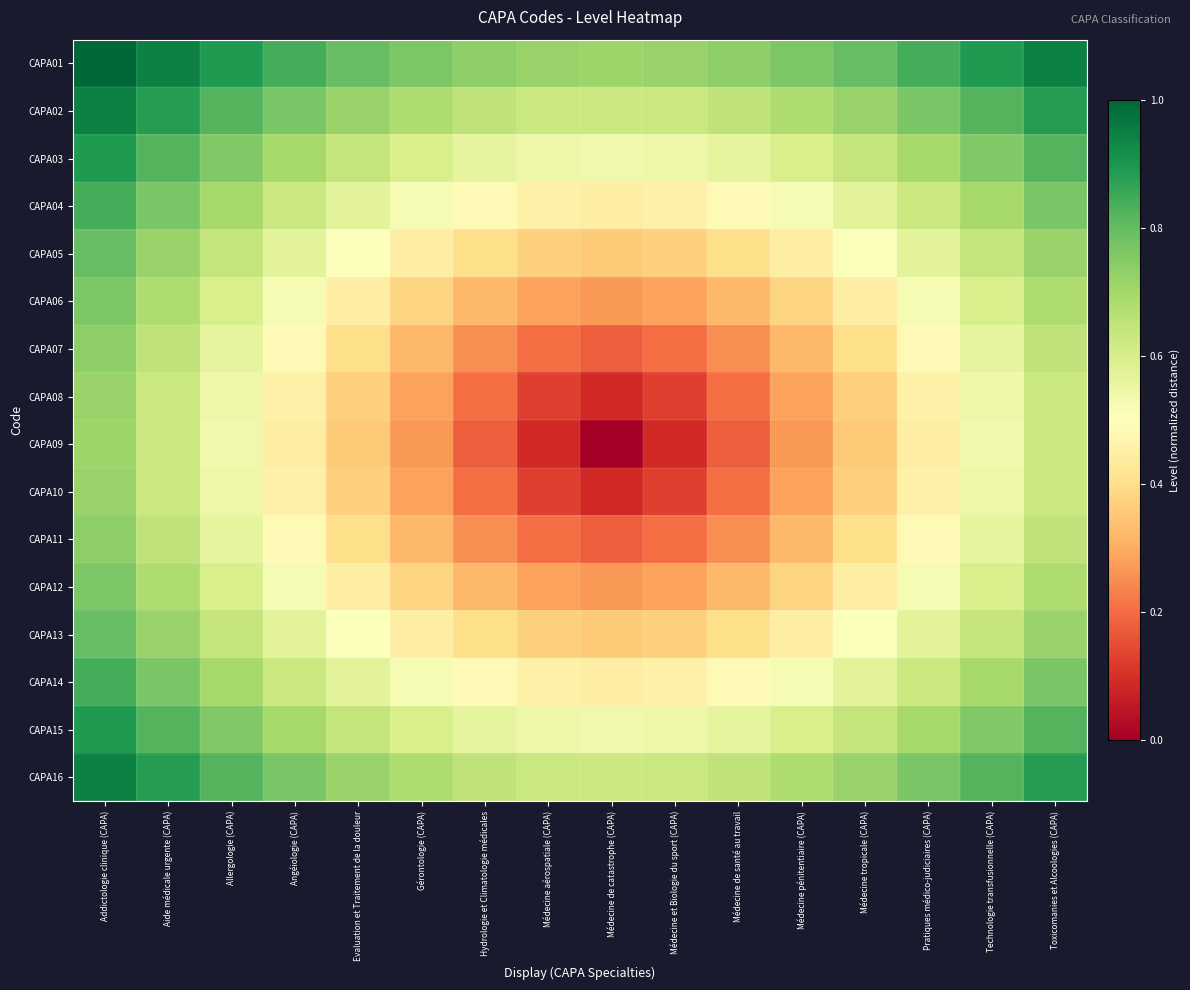

Reading left to right, extract all data points from this chart.

CAPA01: Addictologie clinique (CAPA)=1.0	Aide médicale urgente (CAPA)=0.9	Allergologie (CAPA)=0.9	Angéiologie (CAPA)=0.8	Evaluation et Traitement de la douleur=0.8	Gérontologie (CAPA)=0.8	Hydrologie et Climatologie médicales=0.7	Médecine aérospatiale (CAPA)=0.7	Médecine de catastrophe (CAPA)=0.7	Médecine et Biologie du sport (CAPA)=0.7	Médecine de santé au travail=0.7	Médecine pénitentiaire (CAPA)=0.8	Médecine tropicale (CAPA)=0.8	Pratiques médico-judiciaires (CAPA)=0.8	Technologie transfusionnelle (CAPA)=0.9	Toxicomanies et Alcoologies (CAPA)=0.9
CAPA02: Addictologie clinique (CAPA)=0.9	Aide médicale urgente (CAPA)=0.9	Allergologie (CAPA)=0.8	Angéiologie (CAPA)=0.8	Evaluation et Traitement de la douleur=0.7	Gérontologie (CAPA)=0.7	Hydrologie et Climatologie médicales=0.7	Médecine aérospatiale (CAPA)=0.6	Médecine de catastrophe (CAPA)=0.6	Médecine et Biologie du sport (CAPA)=0.6	Médecine de santé au travail=0.7	Médecine pénitentiaire (CAPA)=0.7	Médecine tropicale (CAPA)=0.7	Pratiques médico-judiciaires (CAPA)=0.8	Technologie transfusionnelle (CAPA)=0.8	Toxicomanies et Alcoologies (CAPA)=0.9
CAPA03: Addictologie clinique (CAPA)=0.9	Aide médicale urgente (CAPA)=0.8	Allergologie (CAPA)=0.8	Angéiologie (CAPA)=0.7	Evaluation et Traitement de la douleur=0.6	Gérontologie (CAPA)=0.6	Hydrologie et Climatologie médicales=0.6	Médecine aérospatiale (CAPA)=0.5	Médecine de catastrophe (CAPA)=0.5	Médecine et Biologie du sport (CAPA)=0.5	Médecine de santé au travail=0.6	Médecine pénitentiaire (CAPA)=0.6	Médecine tropicale (CAPA)=0.6	Pratiques médico-judiciaires (CAPA)=0.7	Technologie transfusionnelle (CAPA)=0.8	Toxicomanies et Alcoologies (CAPA)=0.8
CAPA04: Addictologie clinique (CAPA)=0.8	Aide médicale urgente (CAPA)=0.8	Allergologie (CAPA)=0.7	Angéiologie (CAPA)=0.6	Evaluation et Traitement de la douleur=0.6	Gérontologie (CAPA)=0.5	Hydrologie et Climatologie médicales=0.5	Médecine aérospatiale (CAPA)=0.5	Médecine de catastrophe (CAPA)=0.4	Médecine et Biologie du sport (CAPA)=0.5	Médecine de santé au travail=0.5	Médecine pénitentiaire (CAPA)=0.5	Médecine tropicale (CAPA)=0.6	Pratiques médico-judiciaires (CAPA)=0.6	Technologie transfusionnelle (CAPA)=0.7	Toxicomanies et Alcoologies (CAPA)=0.8
CAPA05: Addictologie clinique (CAPA)=0.8	Aide médicale urgente (CAPA)=0.7	Allergologie (CAPA)=0.6	Angéiologie (CAPA)=0.6	Evaluation et Traitement de la douleur=0.5	Gérontologie (CAPA)=0.4	Hydrologie et Climatologie médicales=0.4	Médecine aérospatiale (CAPA)=0.4	Médecine de catastrophe (CAPA)=0.4	Médecine et Biologie du sport (CAPA)=0.4	Médecine de santé au travail=0.4	Médecine pénitentiaire (CAPA)=0.4	Médecine tropicale (CAPA)=0.5	Pratiques médico-judiciaires (CAPA)=0.6	Technologie transfusionnelle (CAPA)=0.6	Toxicomanies et Alcoologies (CAPA)=0.7
CAPA06: Addictologie clinique (CAPA)=0.8	Aide médicale urgente (CAPA)=0.7	Allergologie (CAPA)=0.6	Angéiologie (CAPA)=0.5	Evaluation et Traitement de la douleur=0.4	Gérontologie (CAPA)=0.4	Hydrologie et Climatologie médicales=0.3	Médecine aérospatiale (CAPA)=0.3	Médecine de catastrophe (CAPA)=0.3	Médecine et Biologie du sport (CAPA)=0.3	Médecine de santé au travail=0.3	Médecine pénitentiaire (CAPA)=0.4	Médecine tropicale (CAPA)=0.4	Pratiques médico-judiciaires (CAPA)=0.5	Technologie transfusionnelle (CAPA)=0.6	Toxicomanies et Alcoologies (CAPA)=0.7
CAPA07: Addictologie clinique (CAPA)=0.7	Aide médicale urgente (CAPA)=0.7	Allergologie (CAPA)=0.6	Angéiologie (CAPA)=0.5	Evaluation et Traitement de la douleur=0.4	Gérontologie (CAPA)=0.3	Hydrologie et Climatologie médicales=0.3	Médecine aérospatiale (CAPA)=0.2	Médecine de catastrophe (CAPA)=0.2	Médecine et Biologie du sport (CAPA)=0.2	Médecine de santé au travail=0.3	Médecine pénitentiaire (CAPA)=0.3	Médecine tropicale (CAPA)=0.4	Pratiques médico-judiciaires (CAPA)=0.5	Technologie transfusionnelle (CAPA)=0.6	Toxicomanies et Alcoologies (CAPA)=0.7
CAPA08: Addictologie clinique (CAPA)=0.7	Aide médicale urgente (CAPA)=0.6	Allergologie (CAPA)=0.5	Angéiologie (CAPA)=0.5	Evaluation et Traitement de la douleur=0.4	Gérontologie (CAPA)=0.3	Hydrologie et Climatologie médicales=0.2	Médecine aérospatiale (CAPA)=0.1	Médecine de catastrophe (CAPA)=0.1	Médecine et Biologie du sport (CAPA)=0.1	Médecine de santé au travail=0.2	Médecine pénitentiaire (CAPA)=0.3	Médecine tropicale (CAPA)=0.4	Pratiques médico-judiciaires (CAPA)=0.5	Technologie transfusionnelle (CAPA)=0.5	Toxicomanies et Alcoologies (CAPA)=0.6
CAPA09: Addictologie clinique (CAPA)=0.7	Aide médicale urgente (CAPA)=0.6	Allergologie (CAPA)=0.5	Angéiologie (CAPA)=0.4	Evaluation et Traitement de la douleur=0.4	Gérontologie (CAPA)=0.3	Hydrologie et Climatologie médicales=0.2	Médecine aérospatiale (CAPA)=0.1	Médecine de catastrophe (CAPA)=0.0	Médecine et Biologie du sport (CAPA)=0.1	Médecine de santé au travail=0.2	Médecine pénitentiaire (CAPA)=0.3	Médecine tropicale (CAPA)=0.4	Pratiques médico-judiciaires (CAPA)=0.4	Technologie transfusionnelle (CAPA)=0.5	Toxicomanies et Alcoologies (CAPA)=0.6
CAPA10: Addictologie clinique (CAPA)=0.7	Aide médicale urgente (CAPA)=0.6	Allergologie (CAPA)=0.5	Angéiologie (CAPA)=0.5	Evaluation et Traitement de la douleur=0.4	Gérontologie (CAPA)=0.3	Hydrologie et Climatologie médicales=0.2	Médecine aérospatiale (CAPA)=0.1	Médecine de catastrophe (CAPA)=0.1	Médecine et Biologie du sport (CAPA)=0.1	Médecine de santé au travail=0.2	Médecine pénitentiaire (CAPA)=0.3	Médecine tropicale (CAPA)=0.4	Pratiques médico-judiciaires (CAPA)=0.5	Technologie transfusionnelle (CAPA)=0.5	Toxicomanies et Alcoologies (CAPA)=0.6
CAPA11: Addictologie clinique (CAPA)=0.7	Aide médicale urgente (CAPA)=0.7	Allergologie (CAPA)=0.6	Angéiologie (CAPA)=0.5	Evaluation et Traitement de la douleur=0.4	Gérontologie (CAPA)=0.3	Hydrologie et Climatologie médicales=0.3	Médecine aérospatiale (CAPA)=0.2	Médecine de catastrophe (CAPA)=0.2	Médecine et Biologie du sport (CAPA)=0.2	Médecine de santé au travail=0.3	Médecine pénitentiaire (CAPA)=0.3	Médecine tropicale (CAPA)=0.4	Pratiques médico-judiciaires (CAPA)=0.5	Technologie transfusionnelle (CAPA)=0.6	Toxicomanies et Alcoologies (CAPA)=0.7
CAPA12: Addictologie clinique (CAPA)=0.8	Aide médicale urgente (CAPA)=0.7	Allergologie (CAPA)=0.6	Angéiologie (CAPA)=0.5	Evaluation et Traitement de la douleur=0.4	Gérontologie (CAPA)=0.4	Hydrologie et Climatologie médicales=0.3	Médecine aérospatiale (CAPA)=0.3	Médecine de catastrophe (CAPA)=0.3	Médecine et Biologie du sport (CAPA)=0.3	Médecine de santé au travail=0.3	Médecine pénitentiaire (CAPA)=0.4	Médecine tropicale (CAPA)=0.4	Pratiques médico-judiciaires (CAPA)=0.5	Technologie transfusionnelle (CAPA)=0.6	Toxicomanies et Alcoologies (CAPA)=0.7
CAPA13: Addictologie clinique (CAPA)=0.8	Aide médicale urgente (CAPA)=0.7	Allergologie (CAPA)=0.6	Angéiologie (CAPA)=0.6	Evaluation et Traitement de la douleur=0.5	Gérontologie (CAPA)=0.4	Hydrologie et Climatologie médicales=0.4	Médecine aérospatiale (CAPA)=0.4	Médecine de catastrophe (CAPA)=0.4	Médecine et Biologie du sport (CAPA)=0.4	Médecine de santé au travail=0.4	Médecine pénitentiaire (CAPA)=0.4	Médecine tropicale (CAPA)=0.5	Pratiques médico-judiciaires (CAPA)=0.6	Technologie transfusionnelle (CAPA)=0.6	Toxicomanies et Alcoologies (CAPA)=0.7
CAPA14: Addictologie clinique (CAPA)=0.8	Aide médicale urgente (CAPA)=0.8	Allergologie (CAPA)=0.7	Angéiologie (CAPA)=0.6	Evaluation et Traitement de la douleur=0.6	Gérontologie (CAPA)=0.5	Hydrologie et Climatologie médicales=0.5	Médecine aérospatiale (CAPA)=0.5	Médecine de catastrophe (CAPA)=0.4	Médecine et Biologie du sport (CAPA)=0.5	Médecine de santé au travail=0.5	Médecine pénitentiaire (CAPA)=0.5	Médecine tropicale (CAPA)=0.6	Pratiques médico-judiciaires (CAPA)=0.6	Technologie transfusionnelle (CAPA)=0.7	Toxicomanies et Alcoologies (CAPA)=0.8
CAPA15: Addictologie clinique (CAPA)=0.9	Aide médicale urgente (CAPA)=0.8	Allergologie (CAPA)=0.8	Angéiologie (CAPA)=0.7	Evaluation et Traitement de la douleur=0.6	Gérontologie (CAPA)=0.6	Hydrologie et Climatologie médicales=0.6	Médecine aérospatiale (CAPA)=0.5	Médecine de catastrophe (CAPA)=0.5	Médecine et Biologie du sport (CAPA)=0.5	Médecine de santé au travail=0.6	Médecine pénitentiaire (CAPA)=0.6	Médecine tropicale (CAPA)=0.6	Pratiques médico-judiciaires (CAPA)=0.7	Technologie transfusionnelle (CAPA)=0.8	Toxicomanies et Alcoologies (CAPA)=0.8
CAPA16: Addictologie clinique (CAPA)=0.9	Aide médicale urgente (CAPA)=0.9	Allergologie (CAPA)=0.8	Angéiologie (CAPA)=0.8	Evaluation et Traitement de la douleur=0.7	Gérontologie (CAPA)=0.7	Hydrologie et Climatologie médicales=0.7	Médecine aérospatiale (CAPA)=0.6	Médecine de catastrophe (CAPA)=0.6	Médecine et Biologie du sport (CAPA)=0.6	Médecine de santé au travail=0.7	Médecine pénitentiaire (CAPA)=0.7	Médecine tropicale (CAPA)=0.7	Pratiques médico-judiciaires (CAPA)=0.8	Technologie transfusionnelle (CAPA)=0.8	Toxicomanies et Alcoologies (CAPA)=0.9